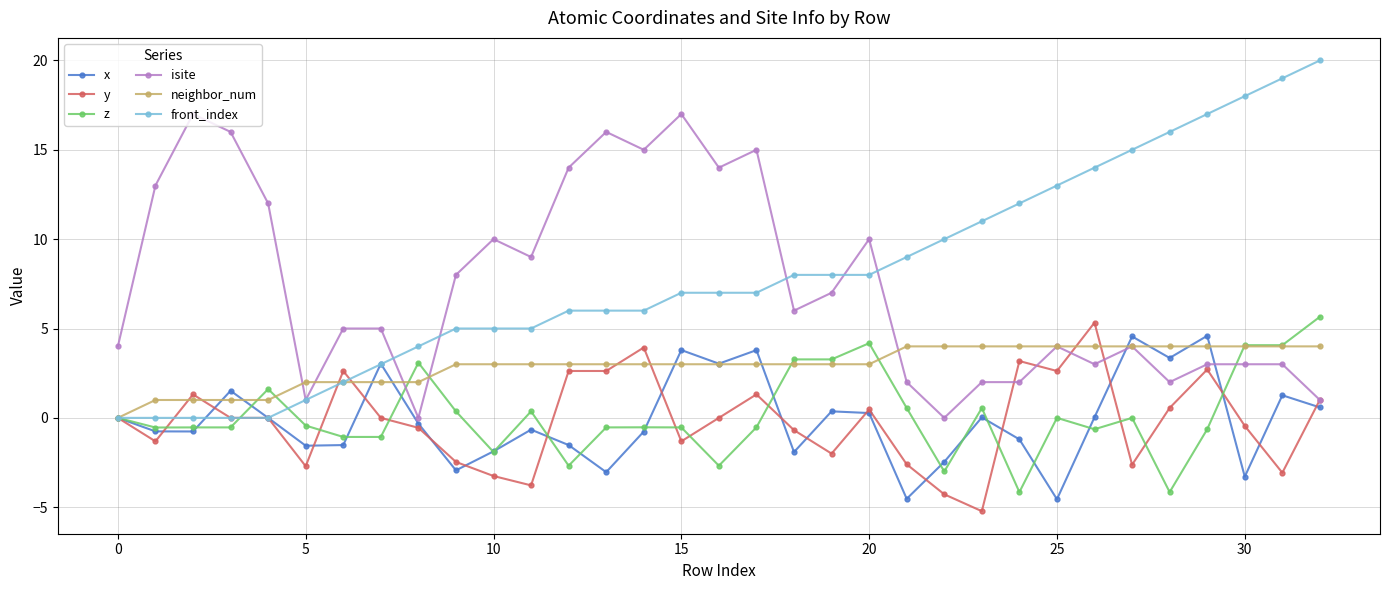

What is the value of the neighbor_num point at the 31st from the left?

4.0